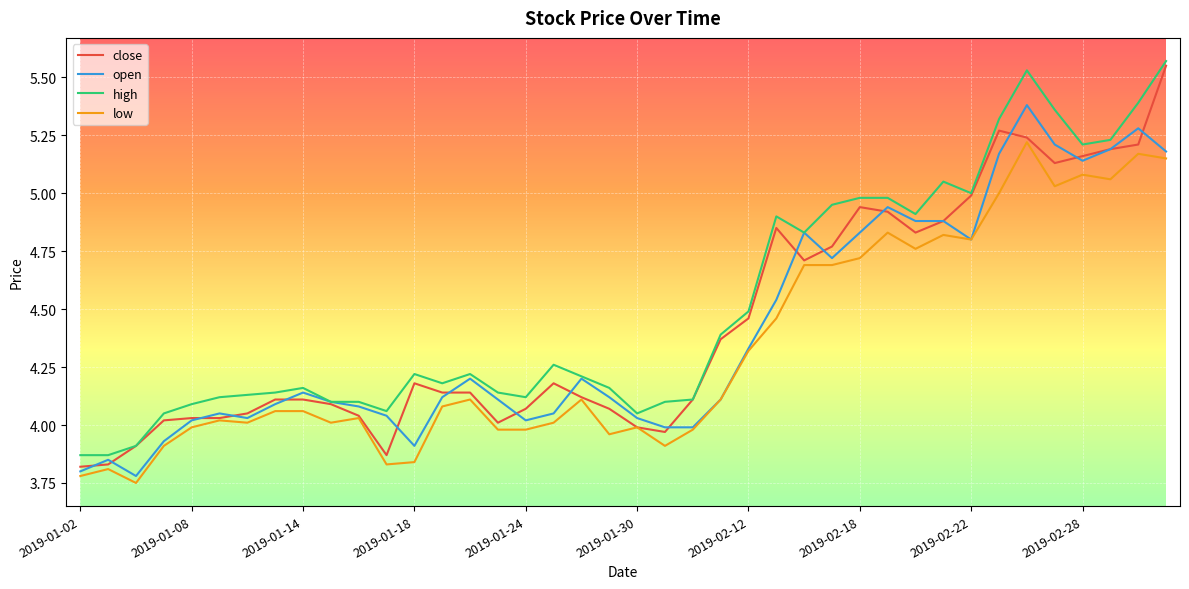

What is the value of the close point at the 27th from the left?

4.7